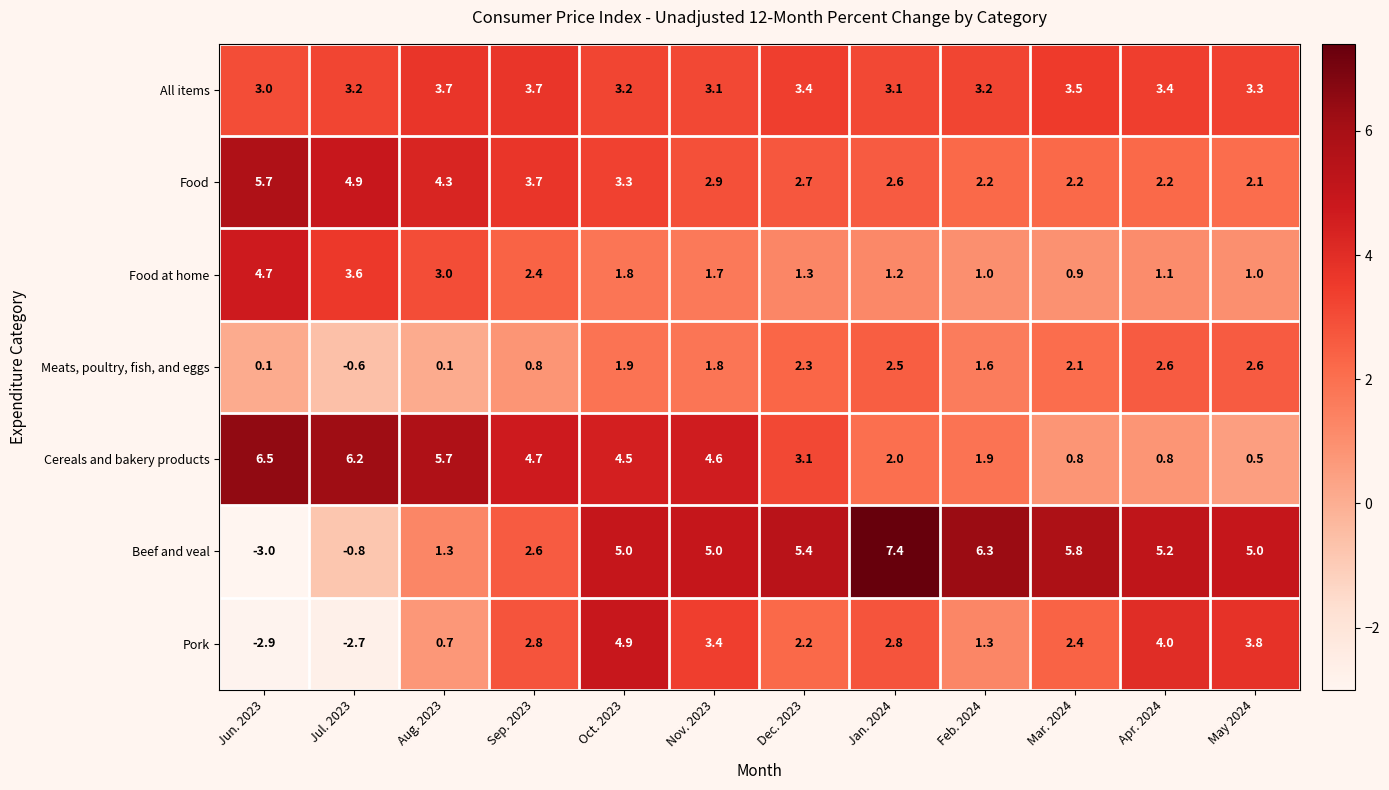

The Meats, poultry, fish, and eggs series shows 4.2 at Apr. 2024. True or false?

False